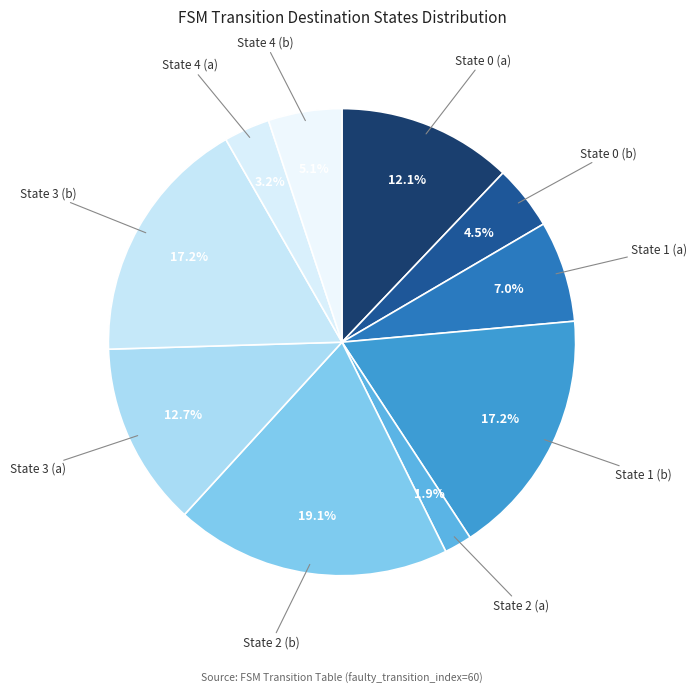

Do State 0 (b) and State 4 (b) together represent more than half of the pie?

No